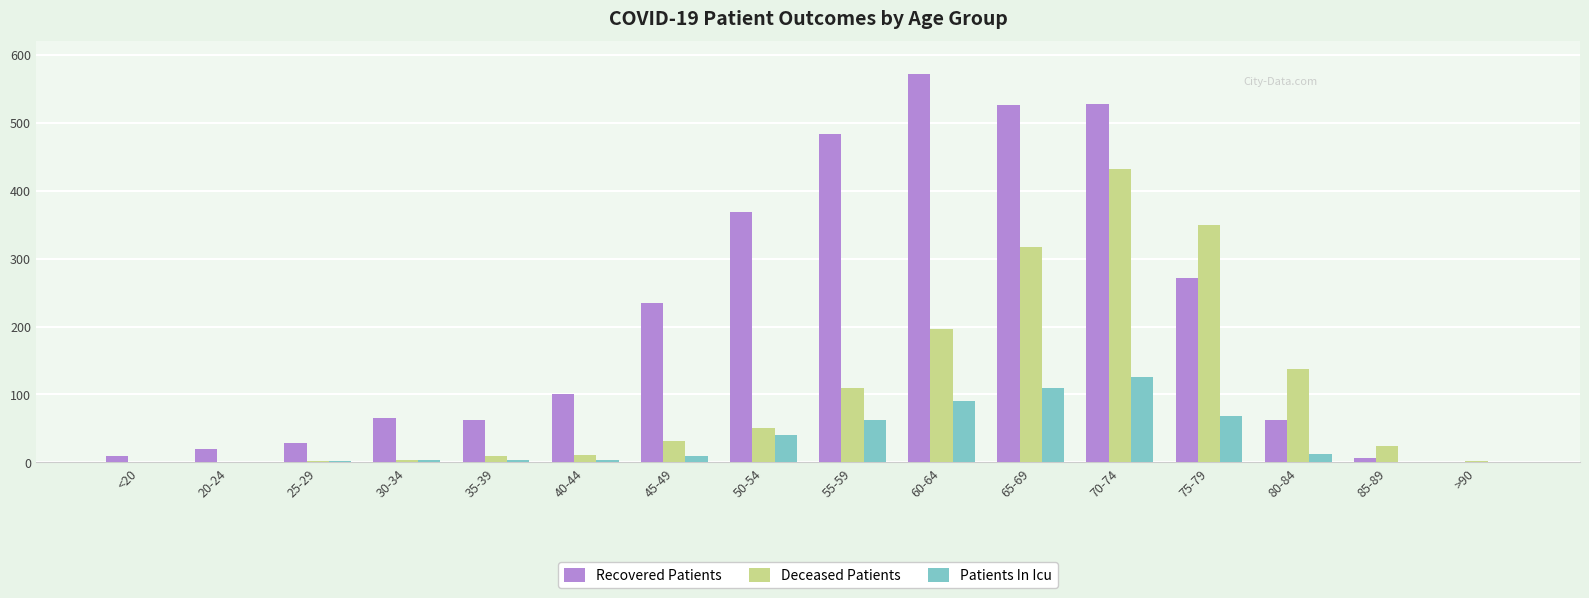

Is it true that Patients In Icu equals 125 at 70-74?

True